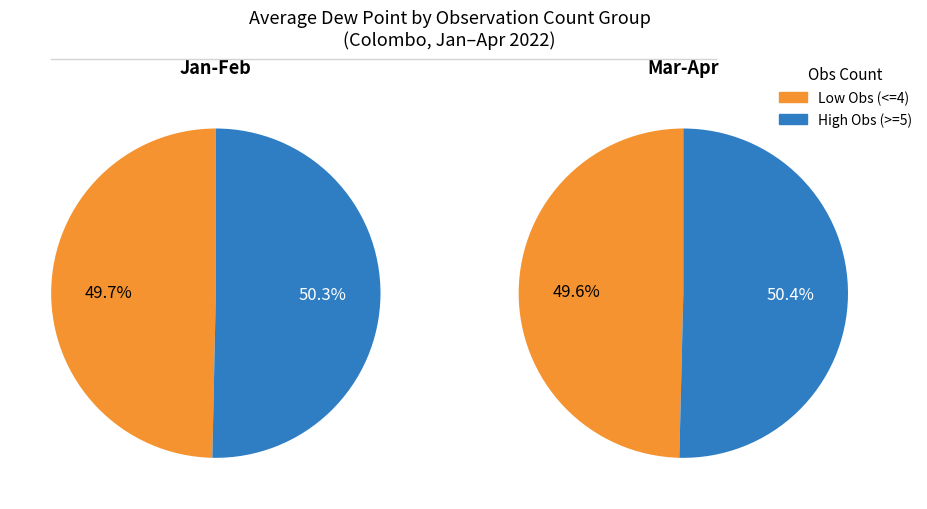

Is it true that 0 is 36% of the pie?

False